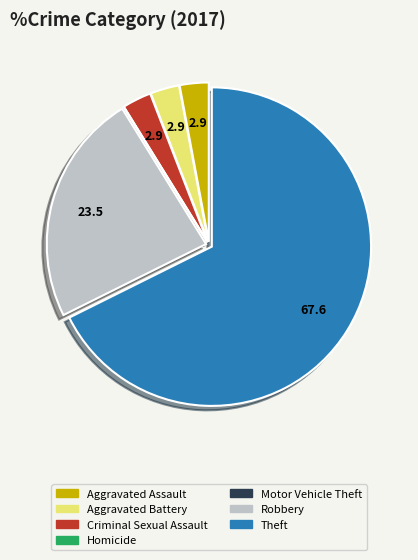

Which category has the biggest portion of the pie?

Theft